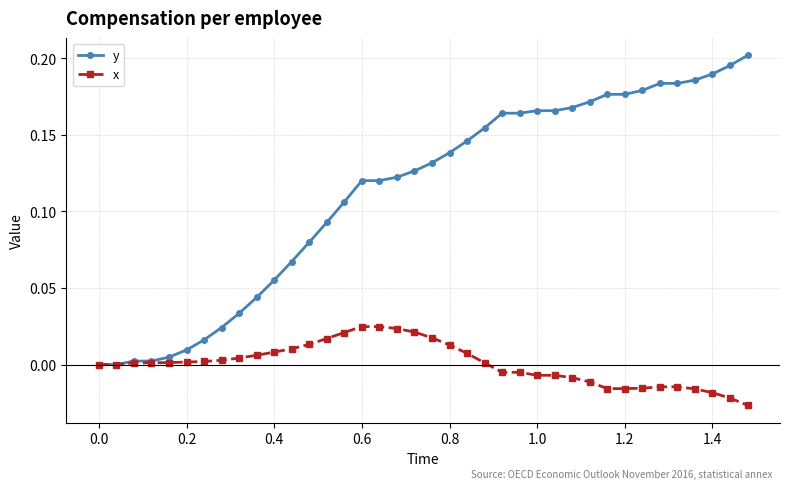

Which series has the largest total across all categories?

y